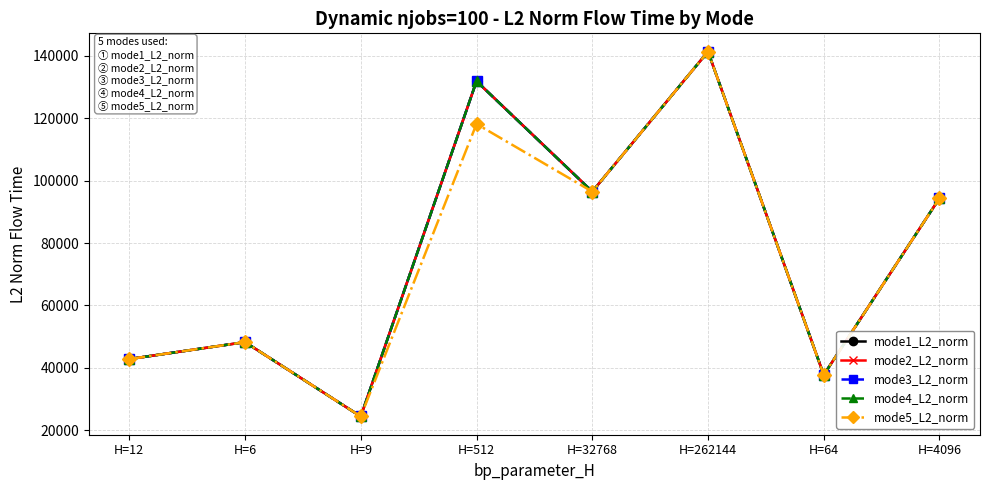

What is the highest value of the mode2_L2_norm series?

141380.2